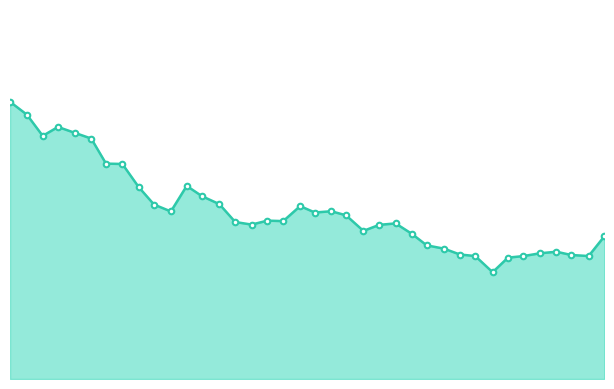

True or false: PE均值 and PE cross at least once.

False